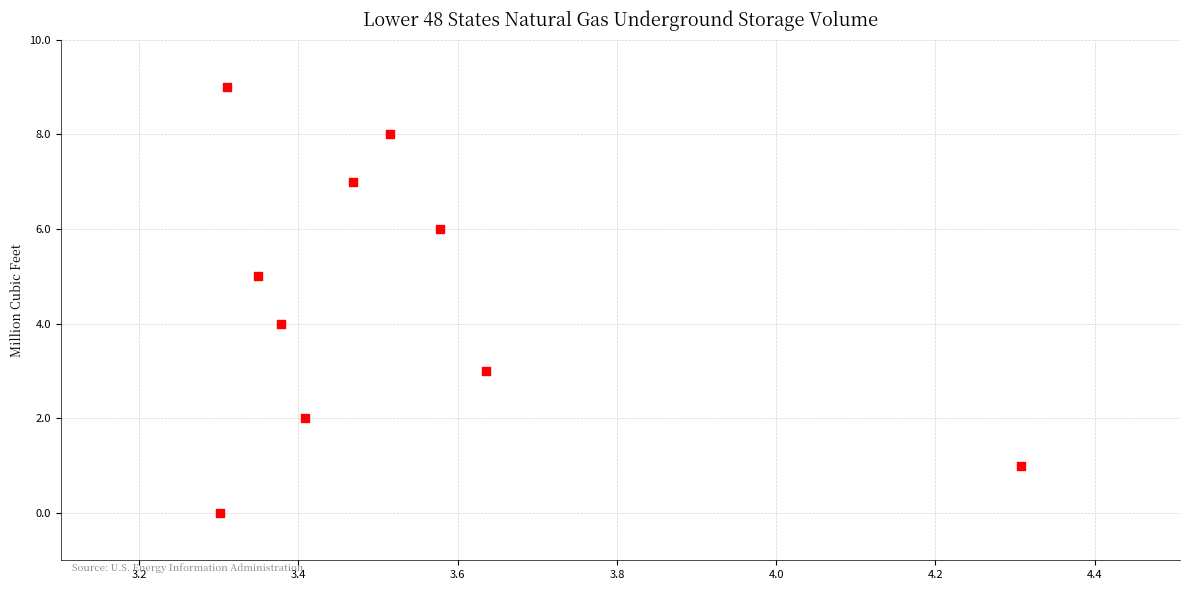

What is the range of Y values (max minus min)?

9